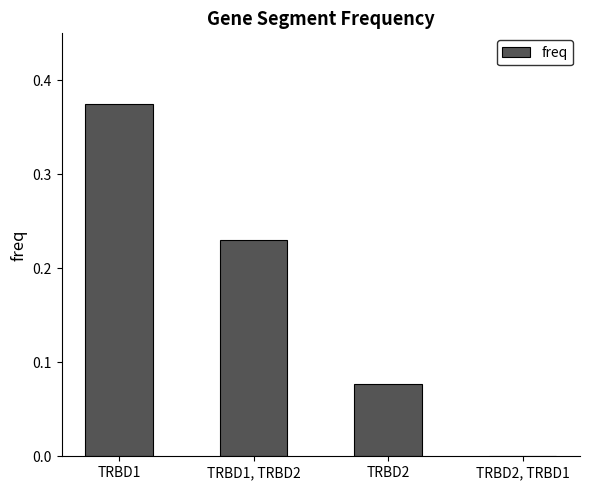

At which category does the chart reach its peak across all series?

TRBD1